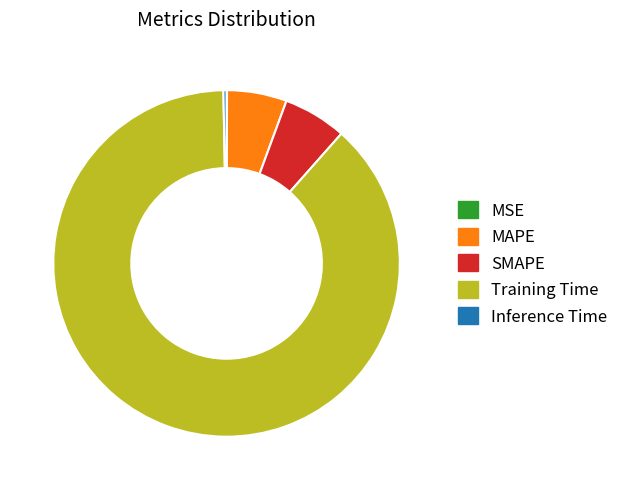

Do SMAPE and Inference Time together represent more than half of the pie?

No